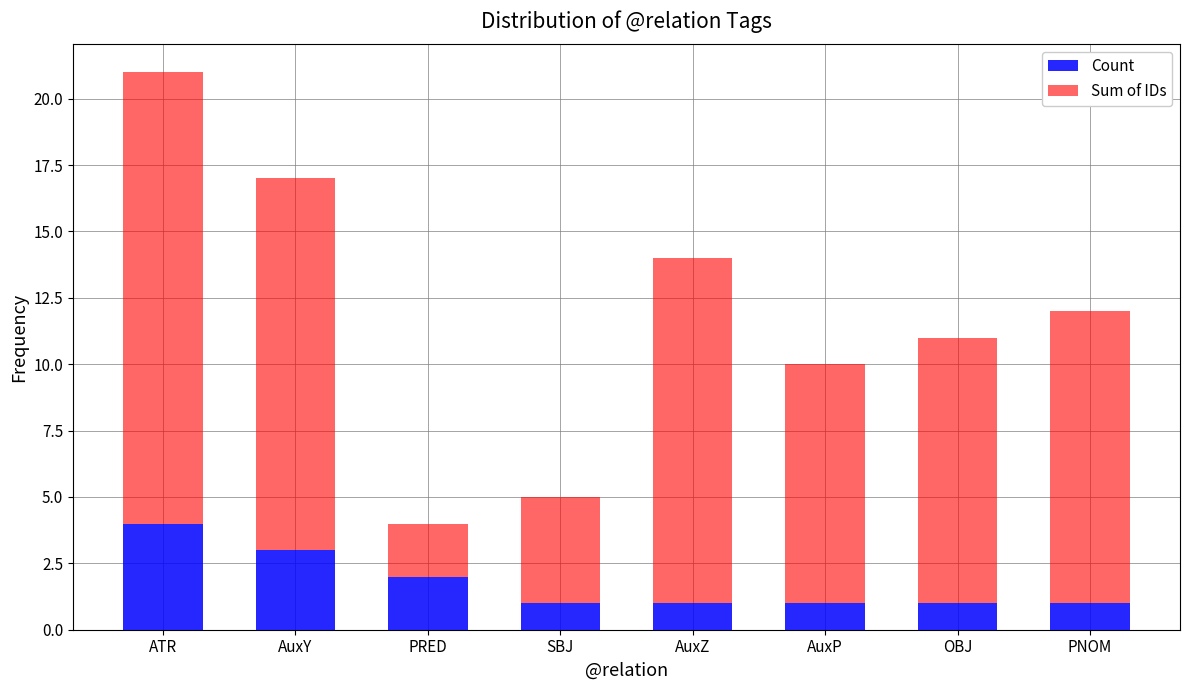

Reading right to left, what are the values for Count?

1	1	1	1	1	2	3	4